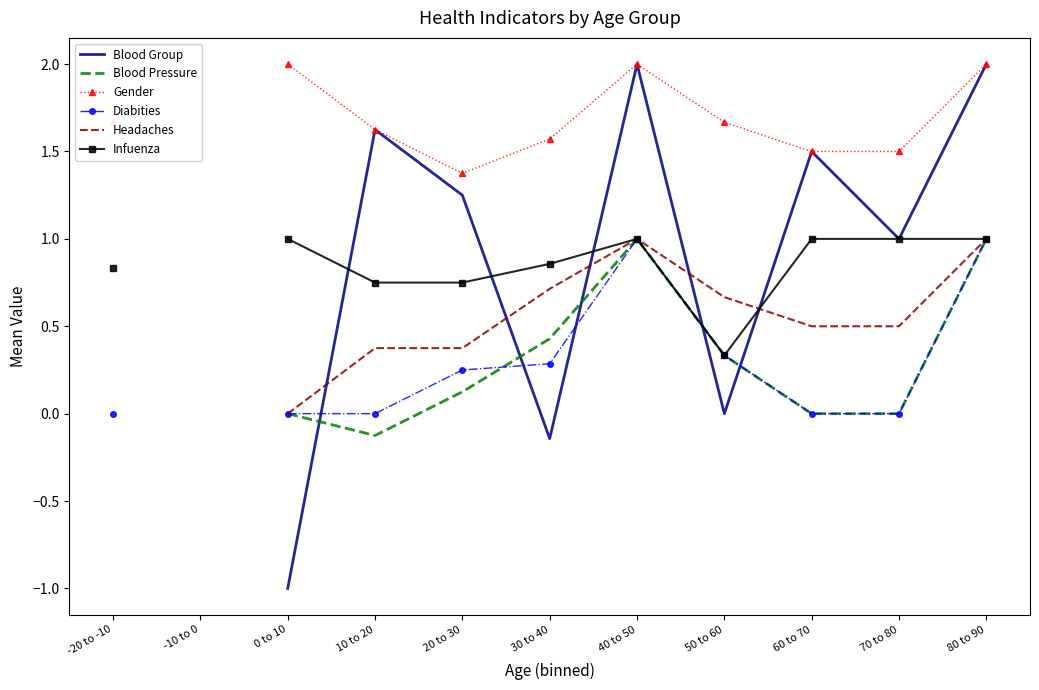

At which category is the sum across all series the highest?

40 to 50